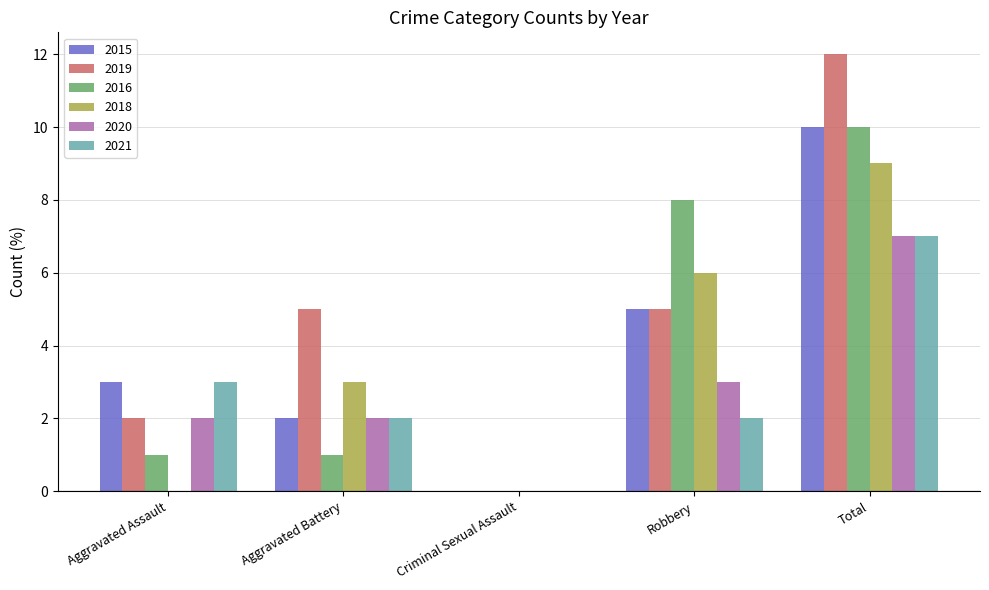

Reading left to right, transcribe all the data shown in this chart.

2015: Aggravated Assault=3	Aggravated Battery=2	Criminal Sexual Assault=0	Robbery=5	Total=10
2019: Aggravated Assault=2	Aggravated Battery=5	Criminal Sexual Assault=0	Robbery=5	Total=12
2016: Aggravated Assault=1	Aggravated Battery=1	Criminal Sexual Assault=0	Robbery=8	Total=10
2018: Aggravated Assault=0	Aggravated Battery=3	Criminal Sexual Assault=0	Robbery=6	Total=9
2020: Aggravated Assault=2	Aggravated Battery=2	Criminal Sexual Assault=0	Robbery=3	Total=7
2021: Aggravated Assault=3	Aggravated Battery=2	Criminal Sexual Assault=0	Robbery=2	Total=7